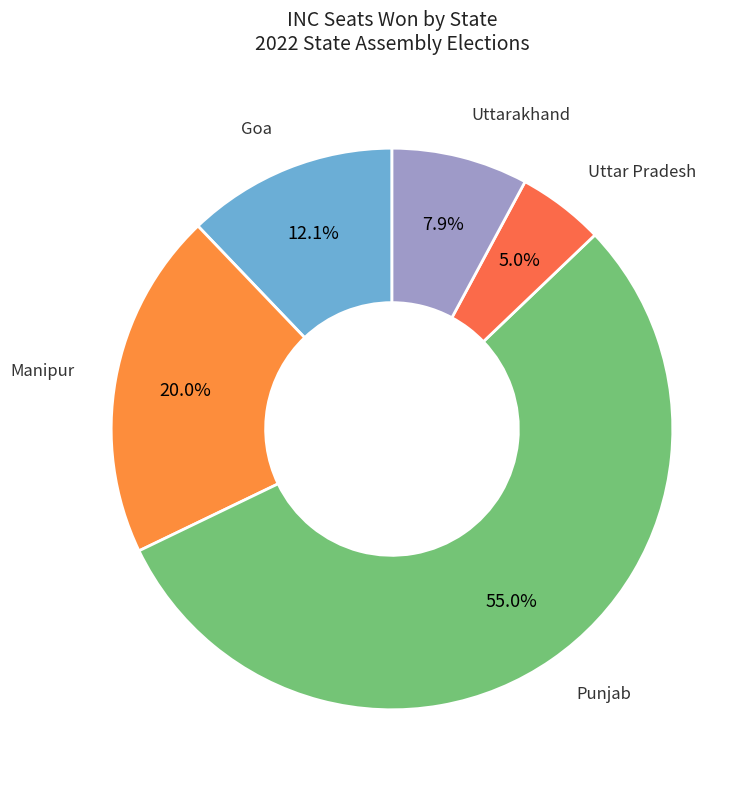

Which category has the biggest portion of the pie?

Punjab